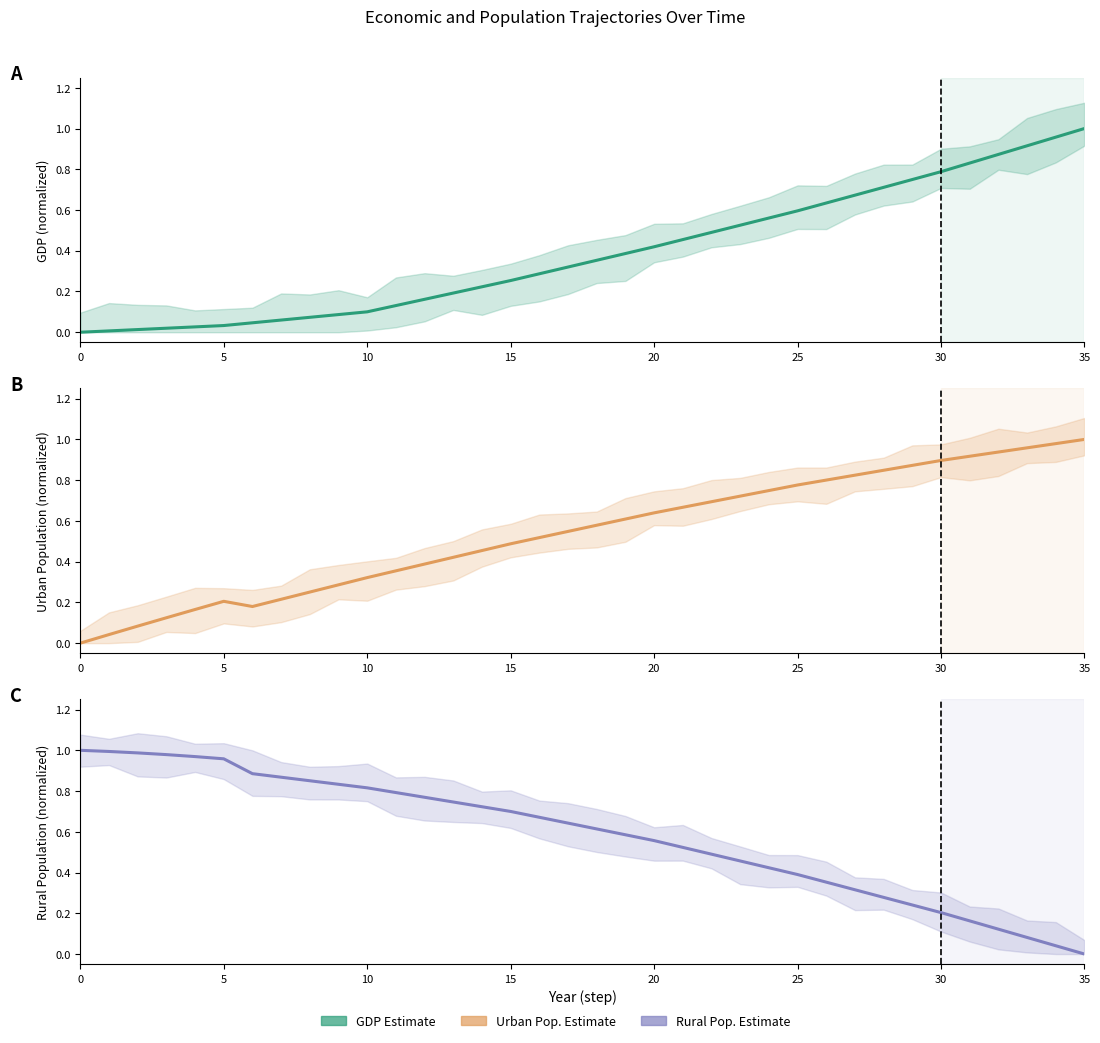

At how many categories does at least one series exceed 0?

36